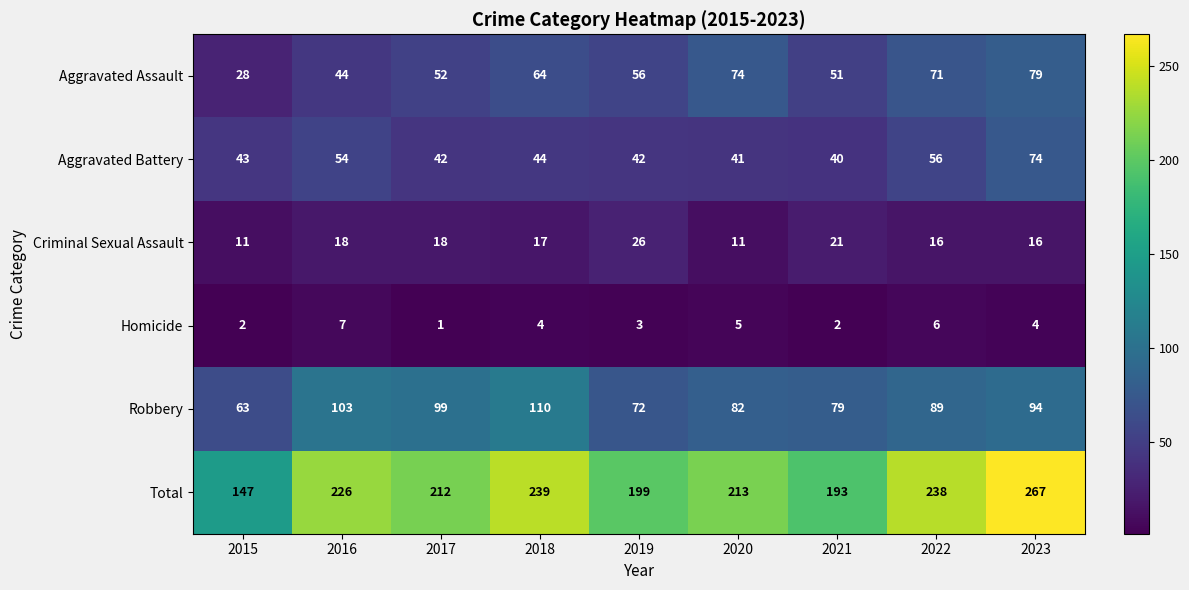

What is the average value of the Homicide series?

4